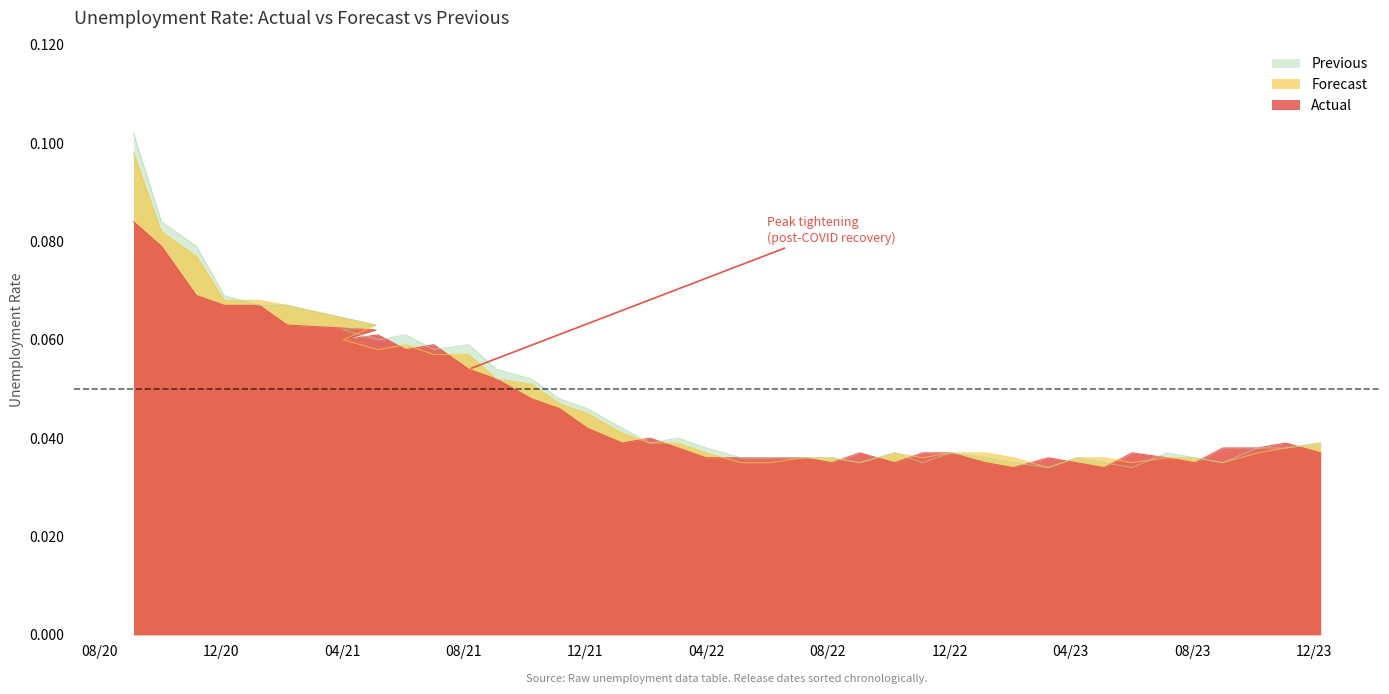

Which label corresponds to the smallest value in the chart?

2023-02-03